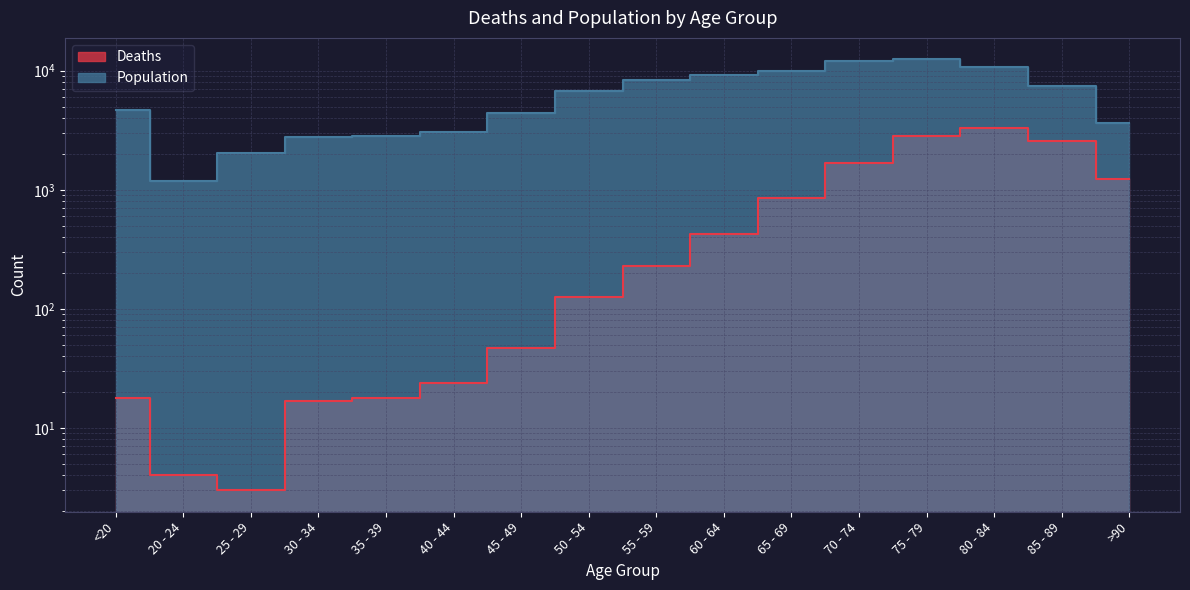

What value does the Population series have at >90?

3604